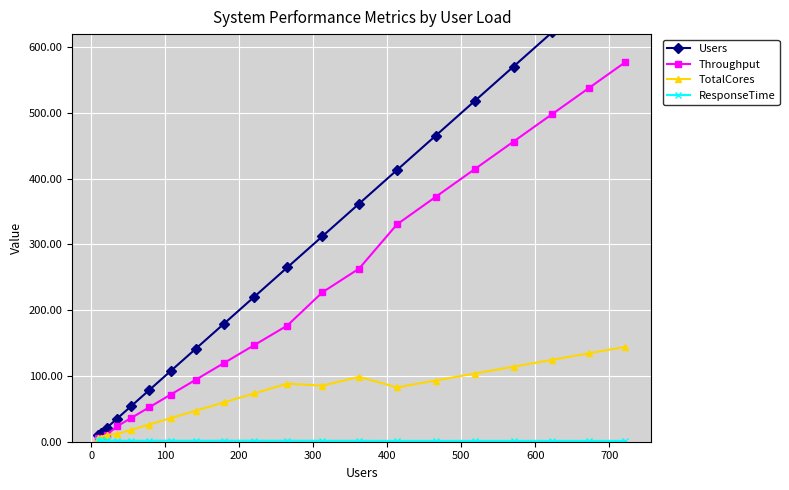

How many lines are shown in the chart?

4